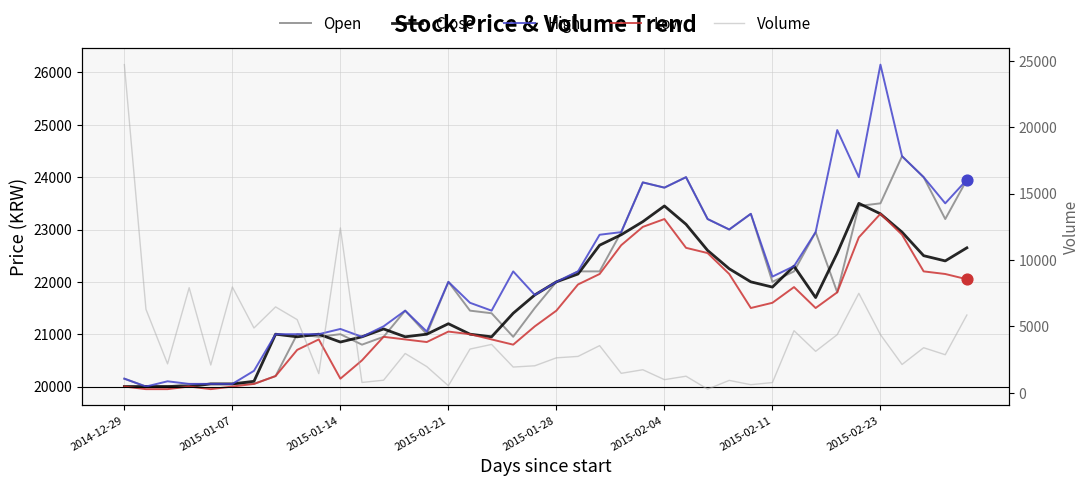

Which series contains the lowest Y value?

Volume